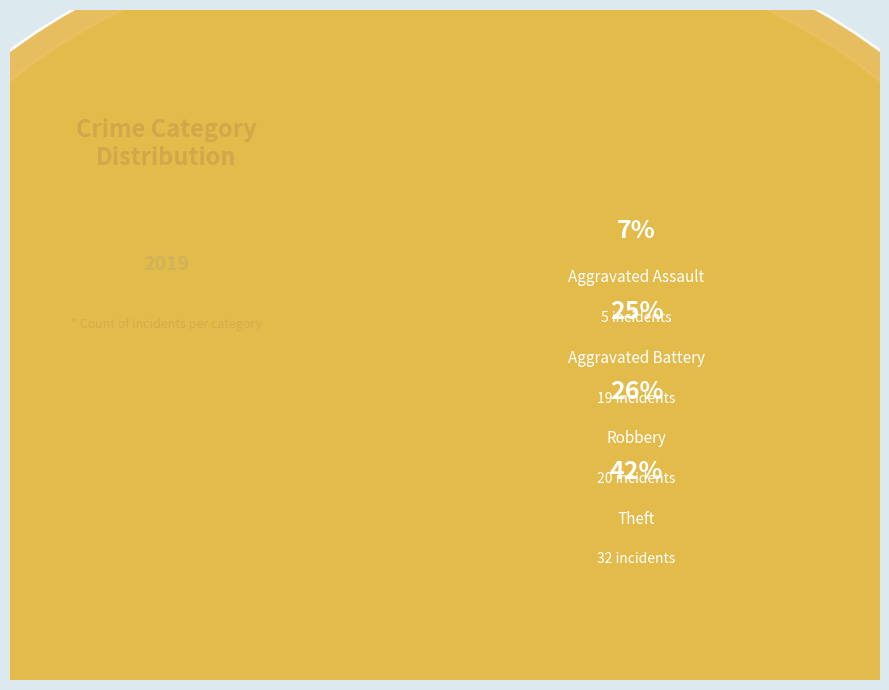

What percentage is the Aggravated Assault slice, to the nearest percent?

7%